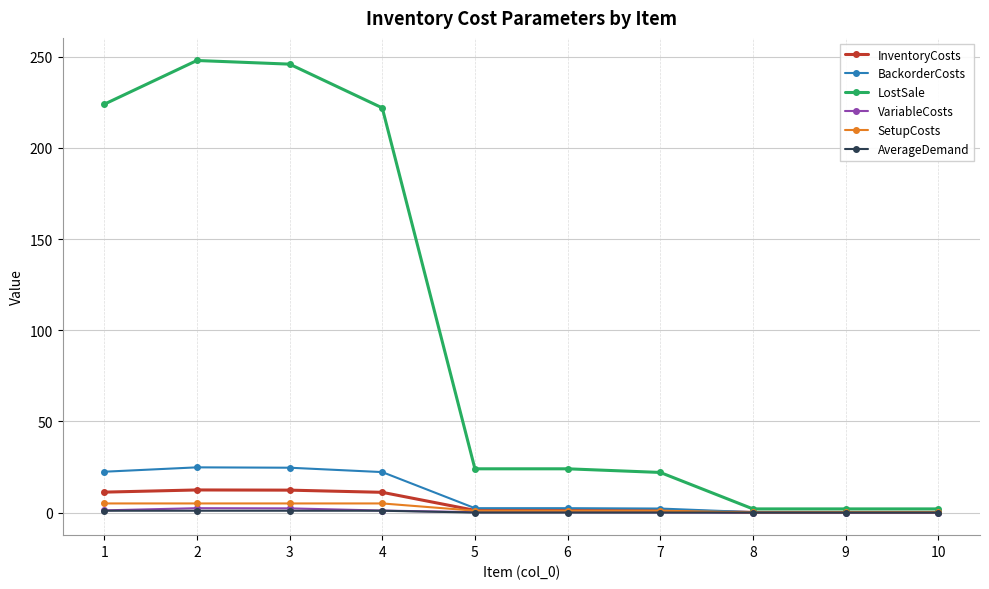

What are all the series names shown in the legend?

InventoryCosts, BackorderCosts, LostSale, VariableCosts, SetupCosts, AverageDemand